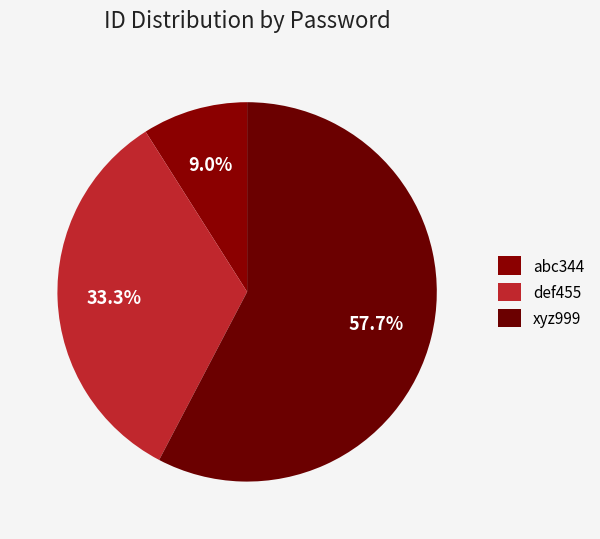

What is the majority slice?

xyz999